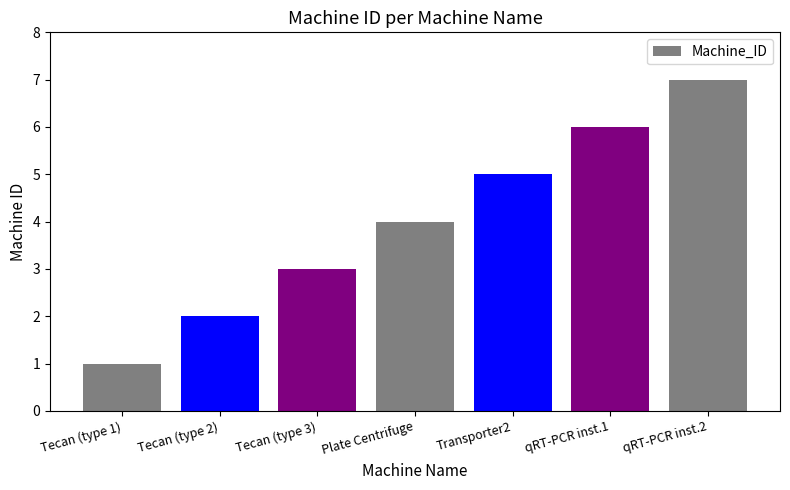

What is the maximum value shown in the chart?

7